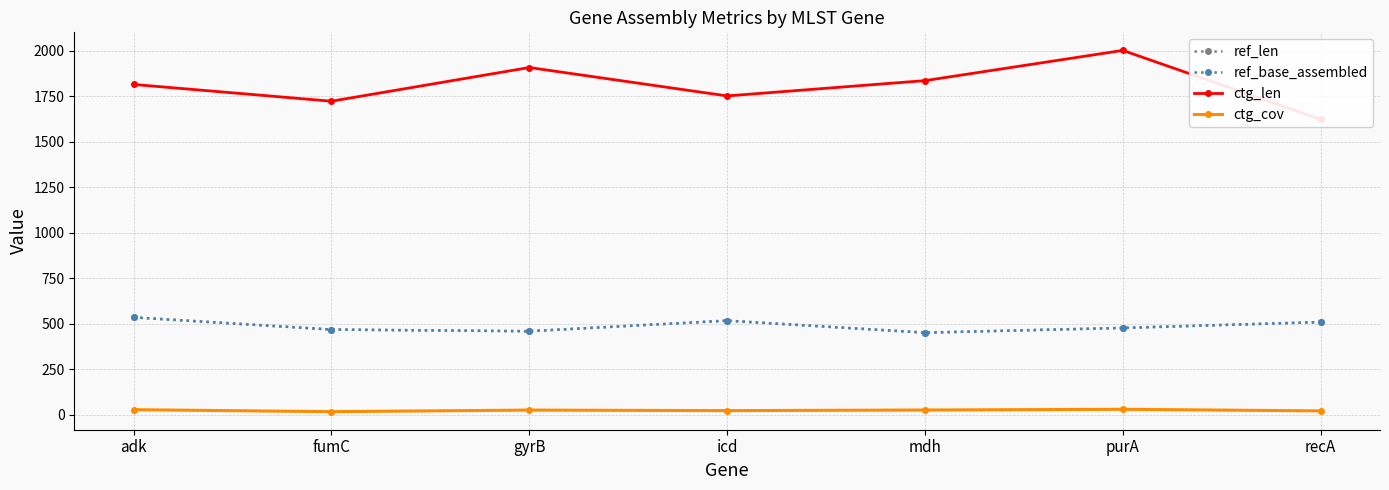

Rank the categories by ref_base_assembled value from lowest to highest.

mdh, gyrB, fumC, purA, recA, icd, adk